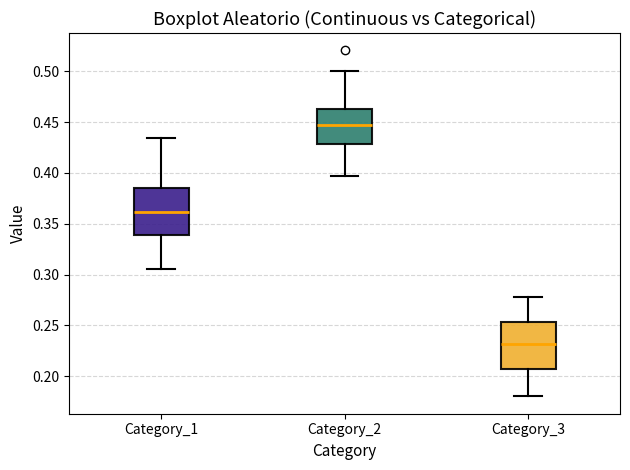

Where is the lower edge of the box for Category_1 on the y-axis? The values are not printed on the chart, so give them approximately, as read against the axis.

0.340